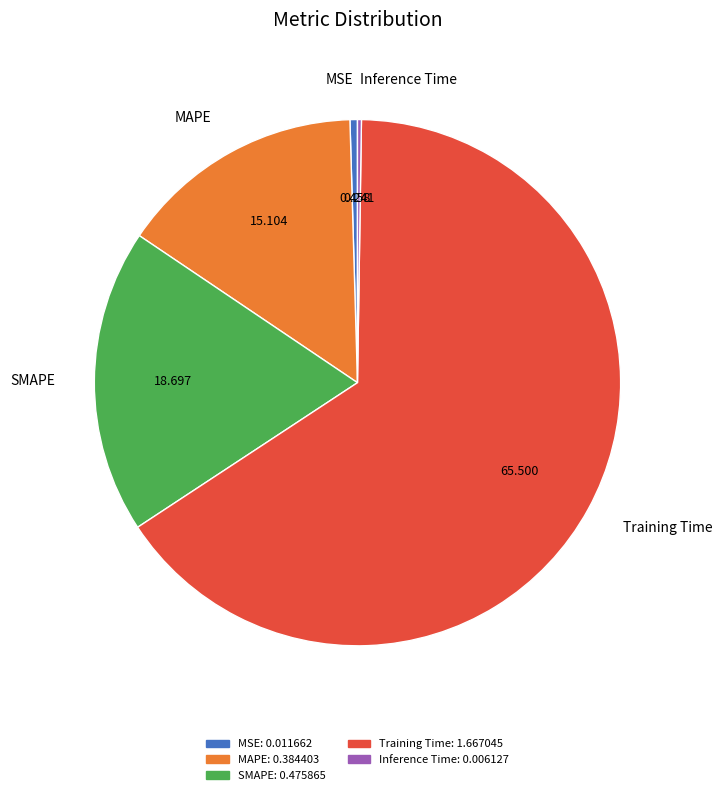

Do MSE and MAPE together represent more than half of the pie?

No